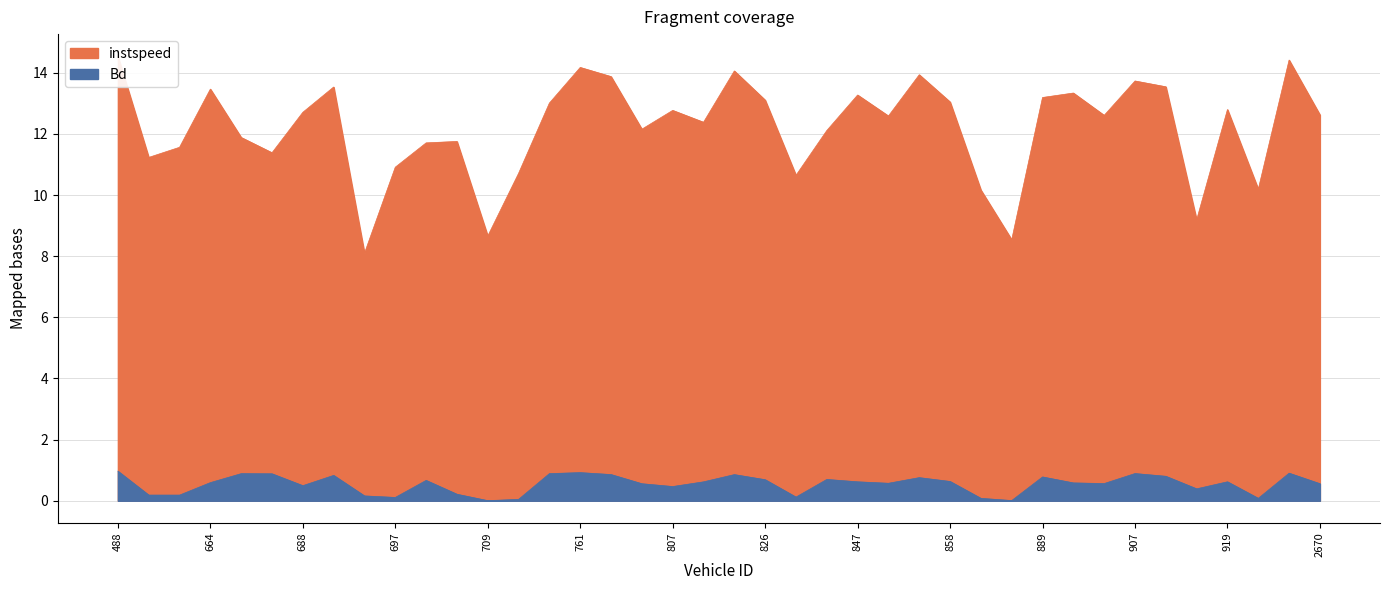

What is the sum of the instspeed values at 664 and 858?

26.5